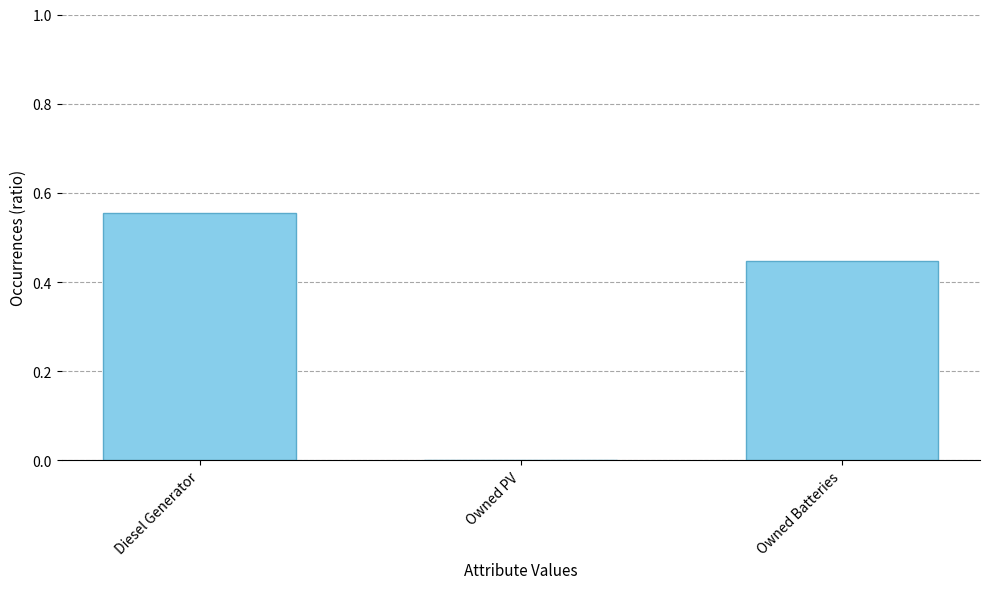

What is the sum of all values?

1.0